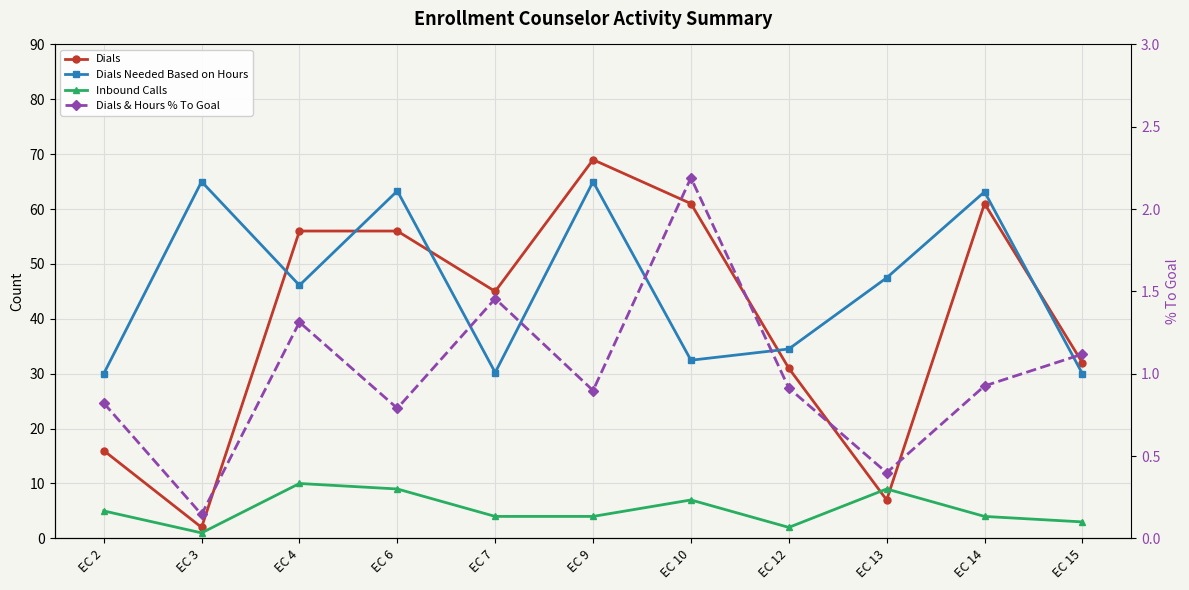

At which category does Dials reach its first local valley?

EC 3